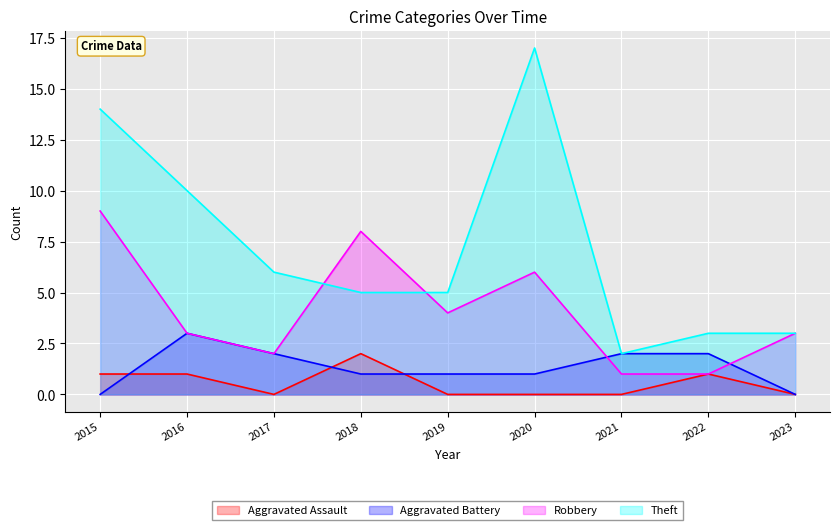

What is the sum of the Robbery values at 2021 and 2020?

7